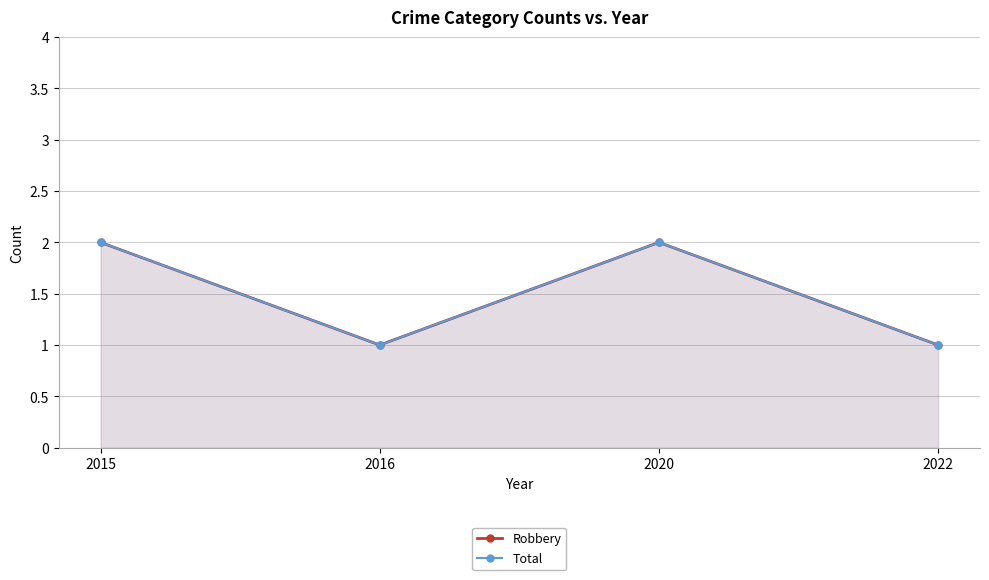

Between 2015 and 2016, which series saw the biggest shift?

Robbery